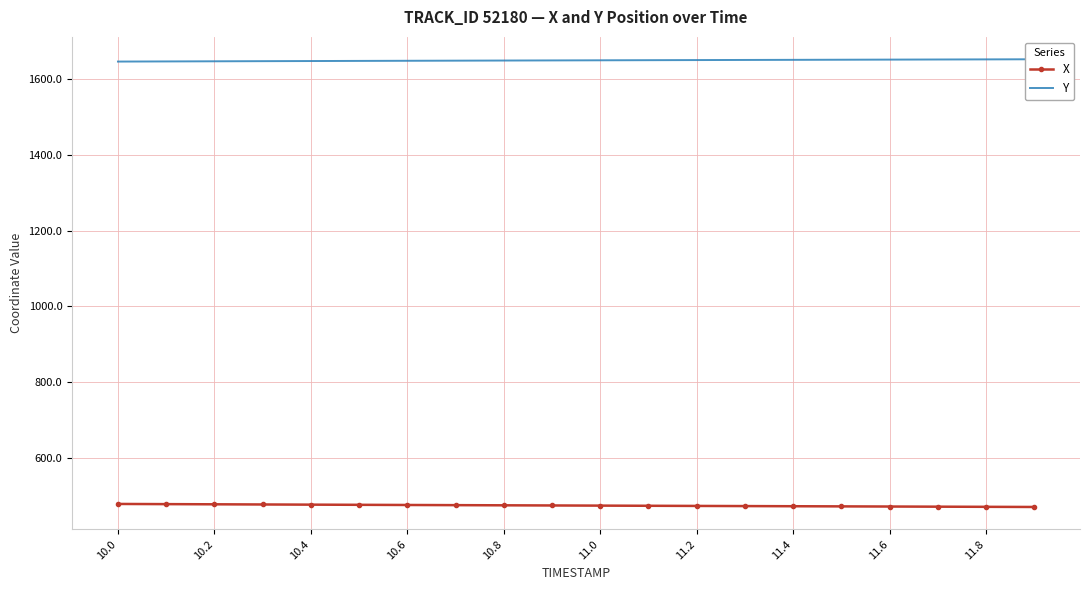

True or false: Y and X intersect in this chart.

False